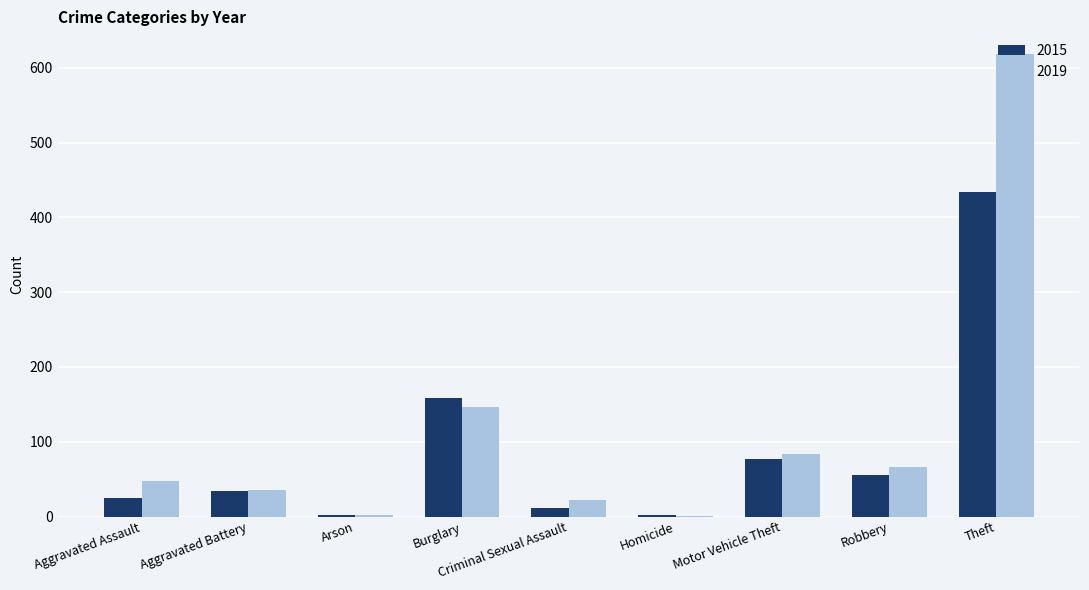

At which category is the sum across all series the highest?

Theft